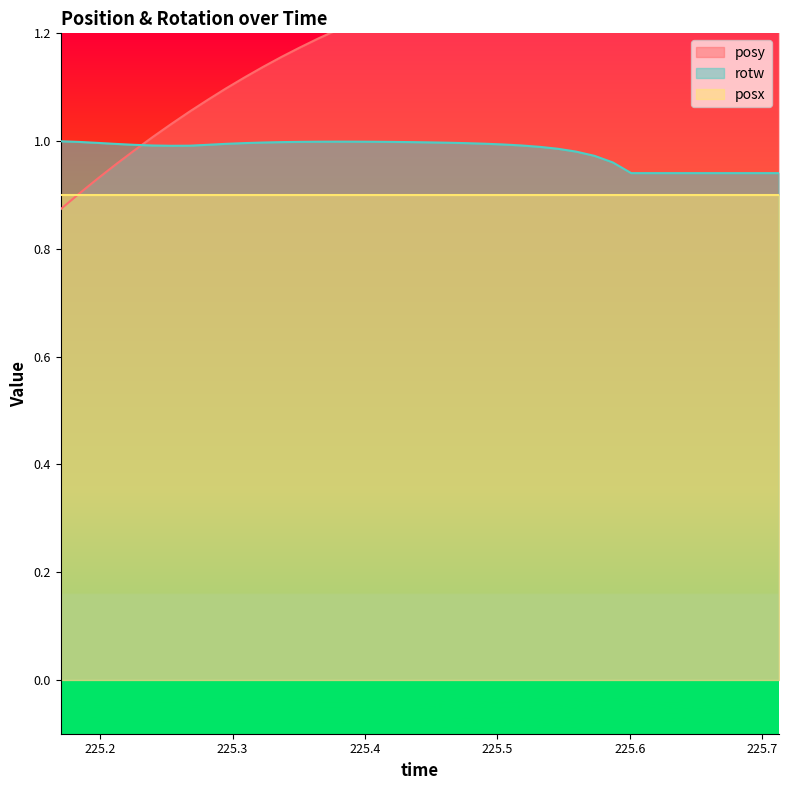

What is the difference between the second highest and second lowest values in the rotw series?

0.1